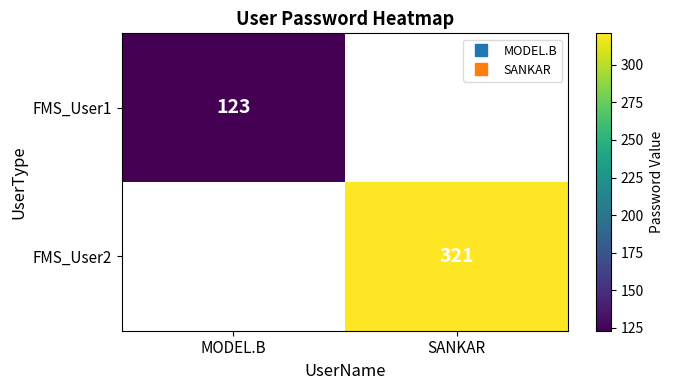

At how many categories does at least one series exceed 127?

1